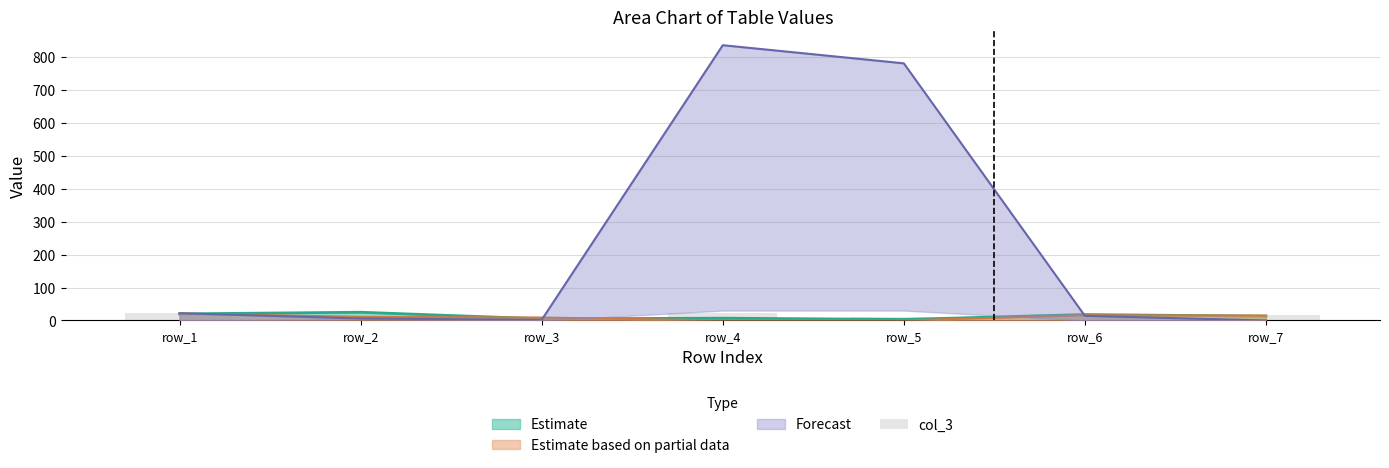

At which label does the data first exceed 17?

row_1